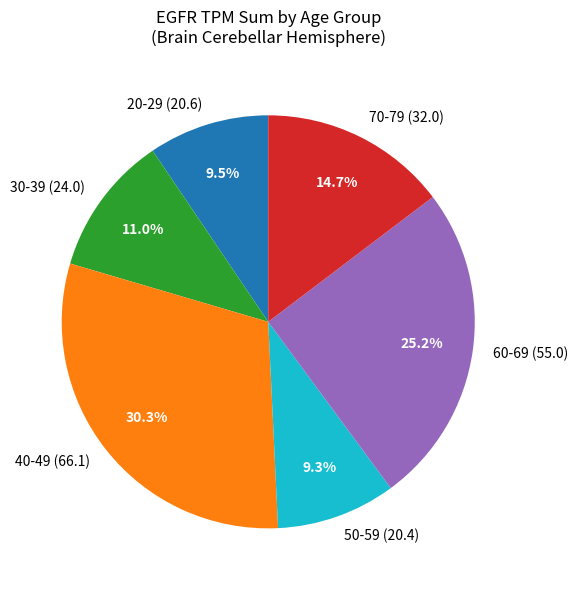

How many slices are in this pie chart?

6